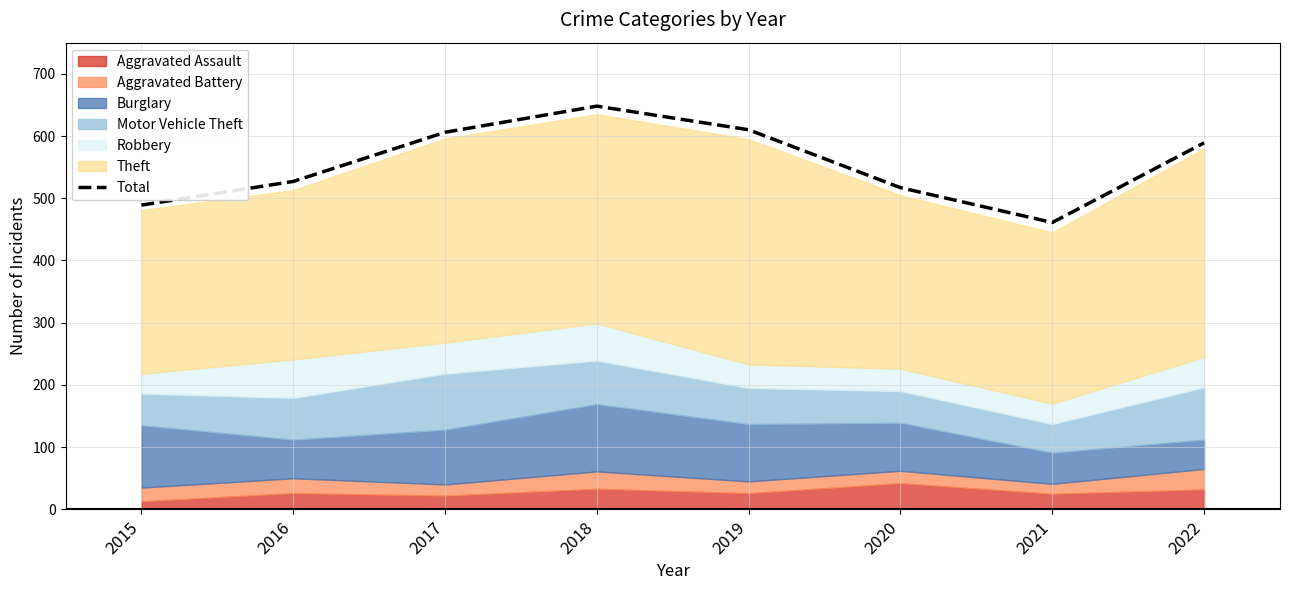

What is the greatest value displayed?

648